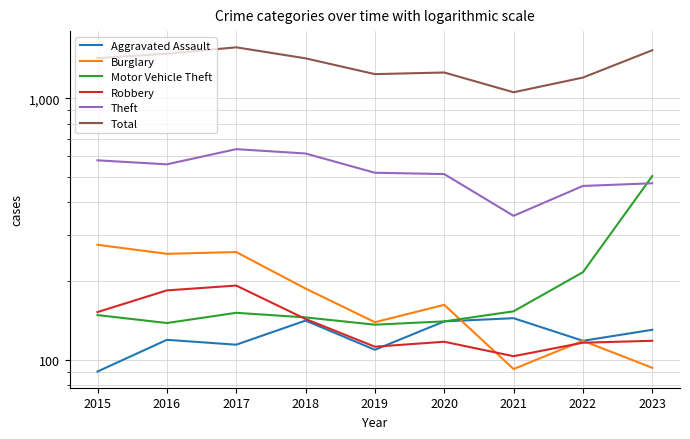

True or false: Theft and Aggravated Assault cross at least once.

False